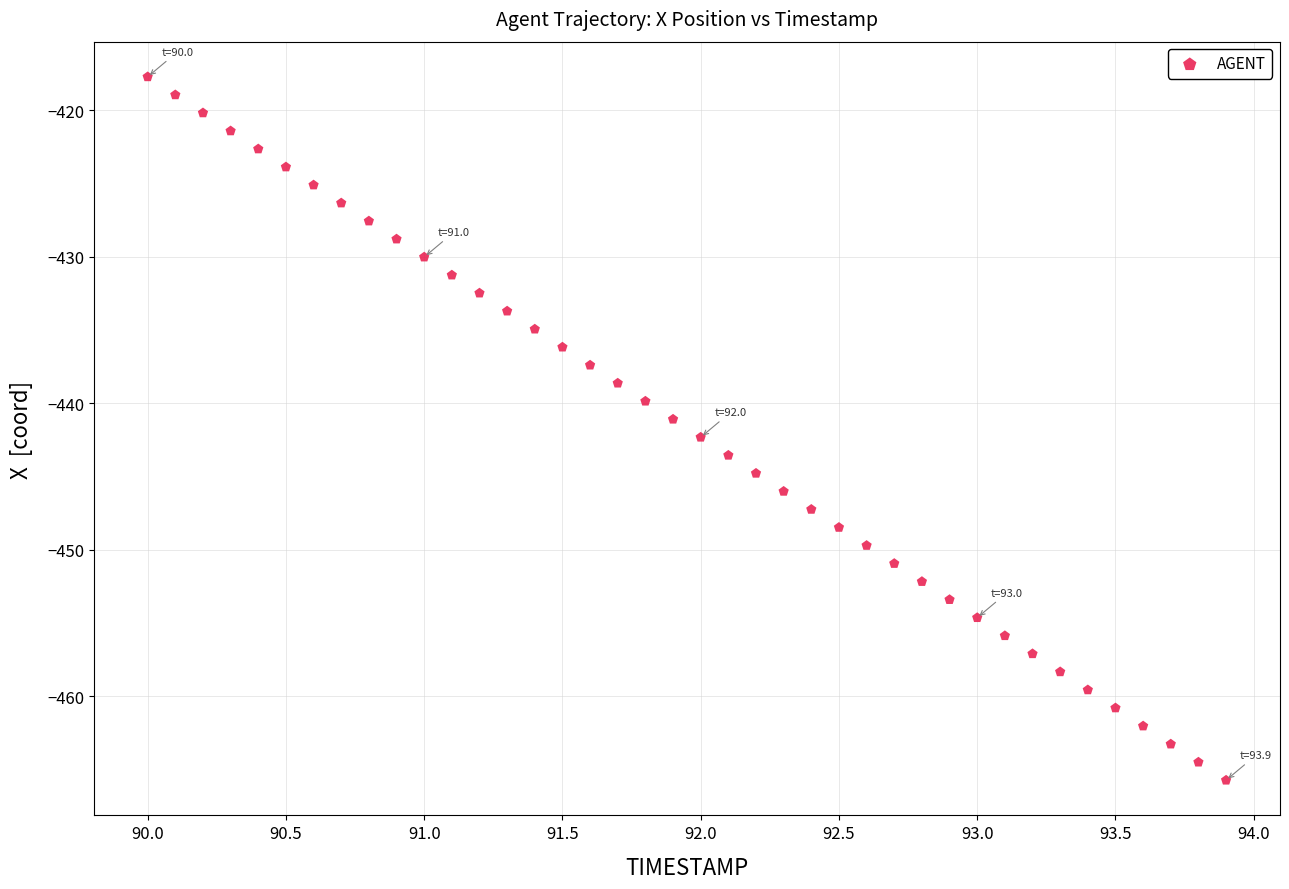

What is the range of Y values (max minus min)?

48.0